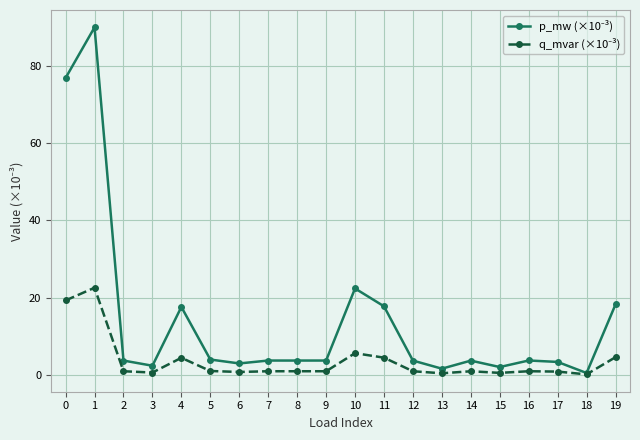

What is the difference between the highest and lowest values at 11?

13.3